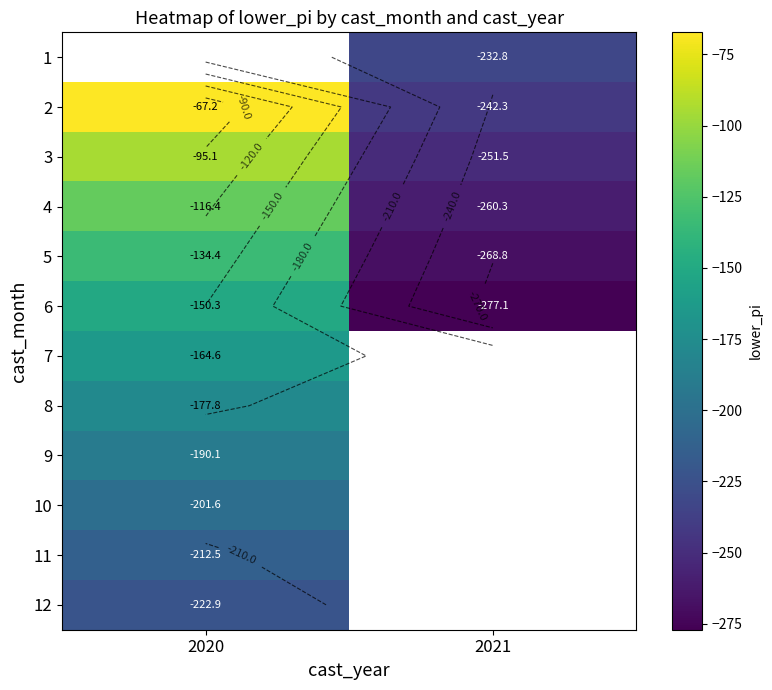

The value of 3 at 2020 is -161.5. True or false?

False